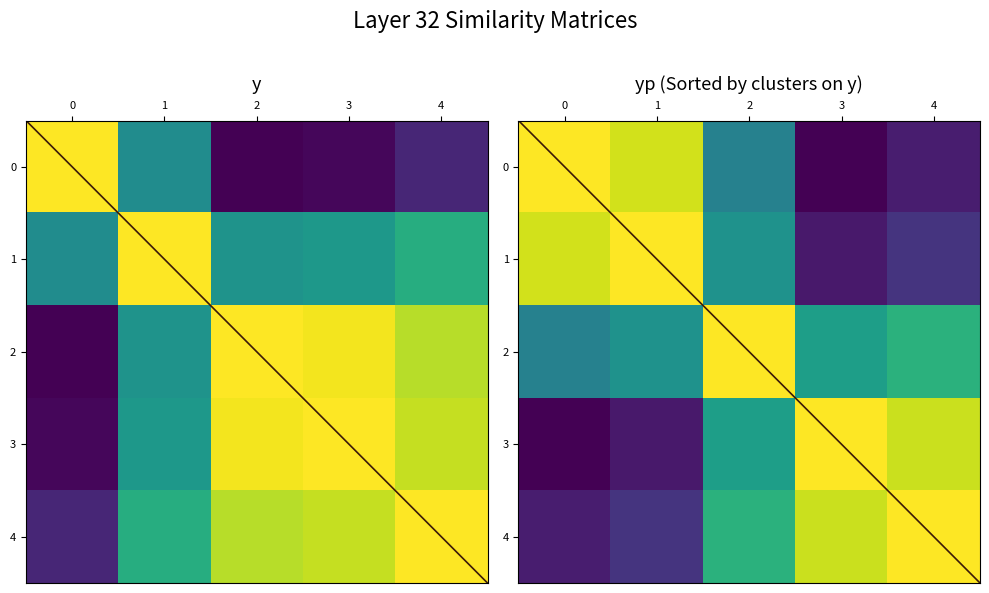

At which category is the sum across all series the highest?

2